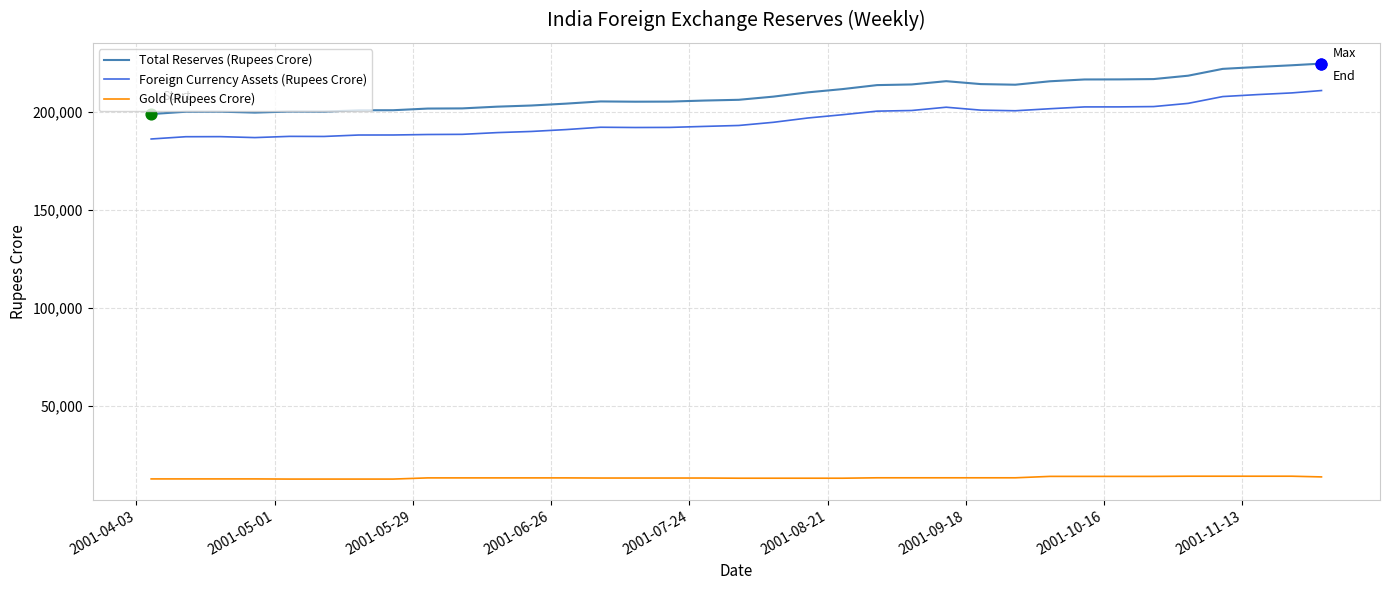

At how many categories does at least one series exceed 220463?

4